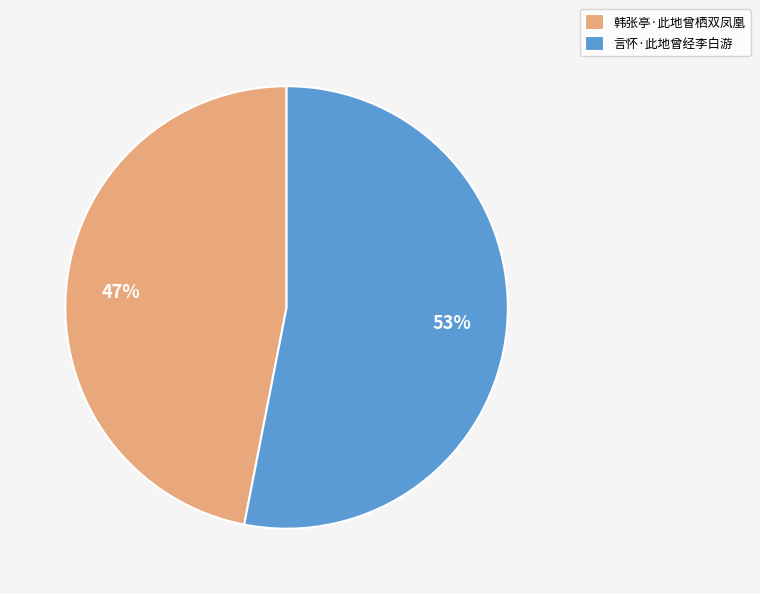

True or false: 言怀·此地曾经李白游 accounts for 45% of the total.

False